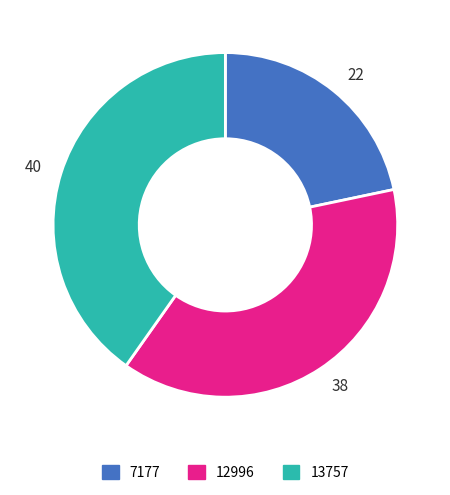

Which slice is the smallest?

22